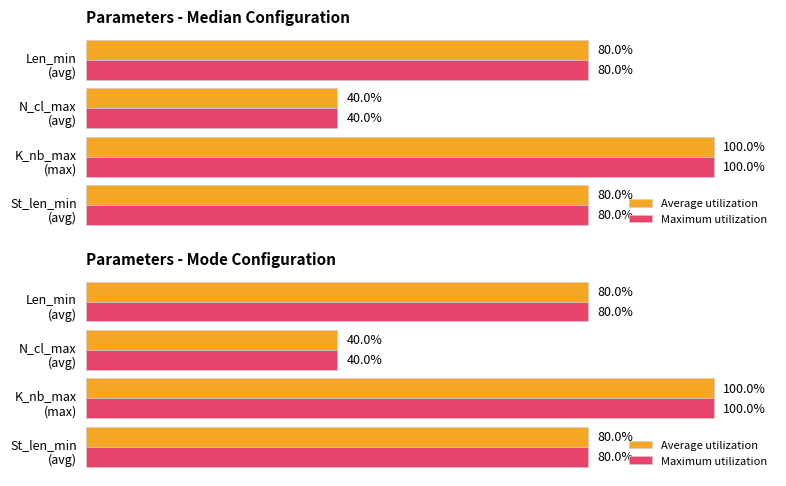

Between K_nb_max (max) and N_cl_max (avg), which series saw the biggest shift?

Average utilization